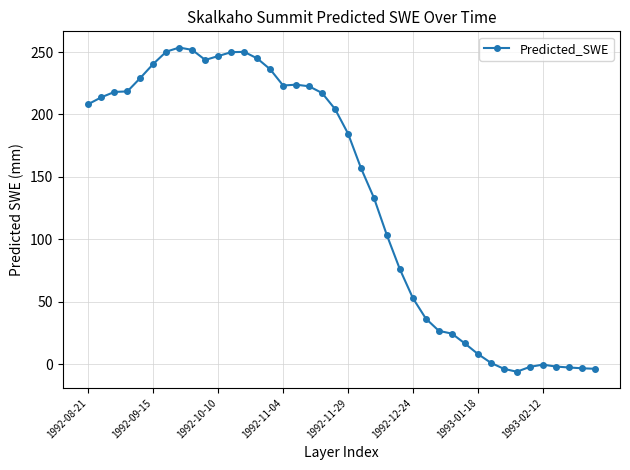

True or false: the data has more than 2 interior local peaks.

True